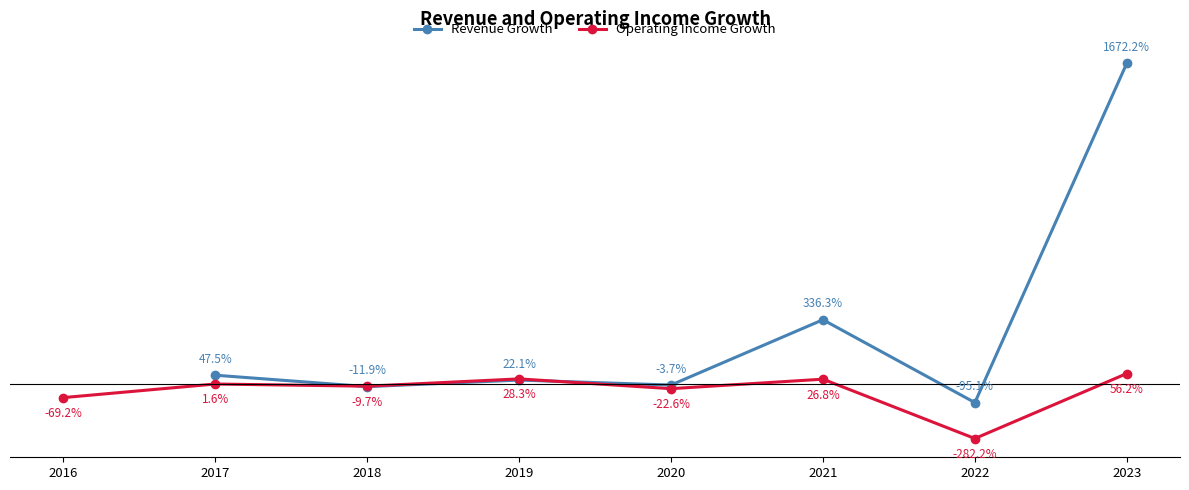

Which series has the largest range (max minus min)?

Operating Income Growth